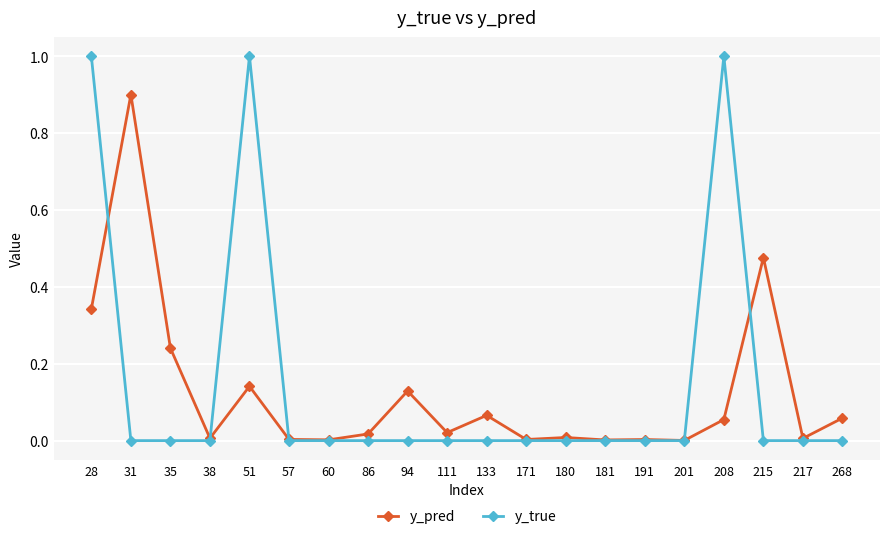

Which series has the largest range (max minus min)?

y_true